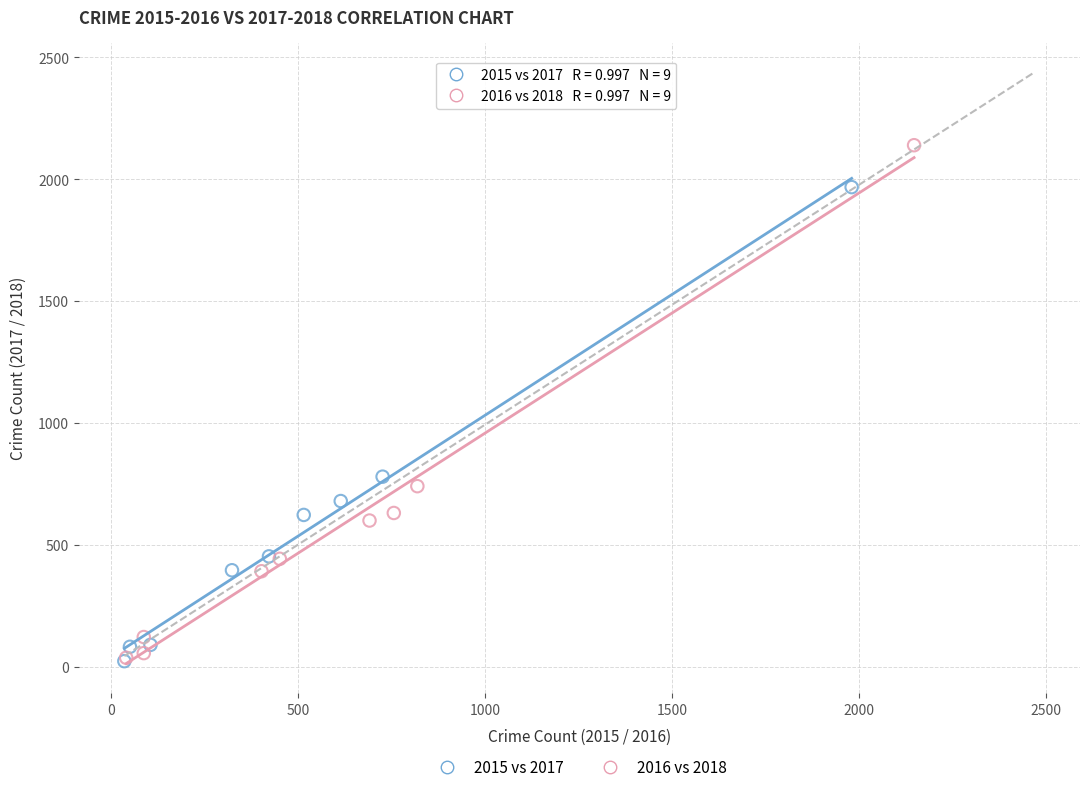

Which series reaches the maximum Y coordinate?

2016 vs 2018